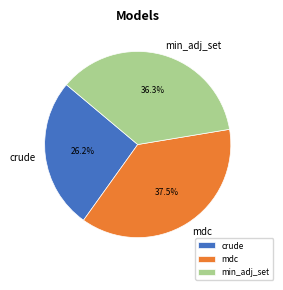

To the nearest percent, what is the average slice percentage?

33%